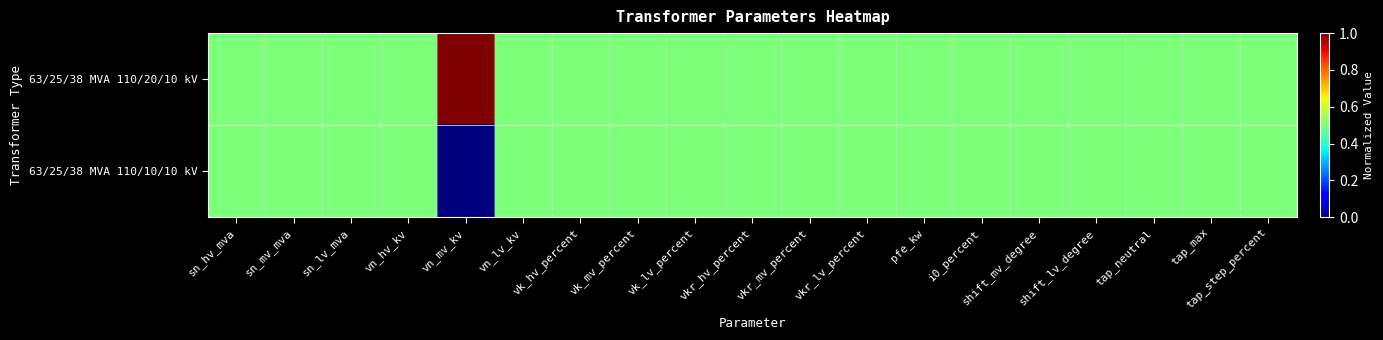

What is the total value across all series at vk_hv_percent?

1.0